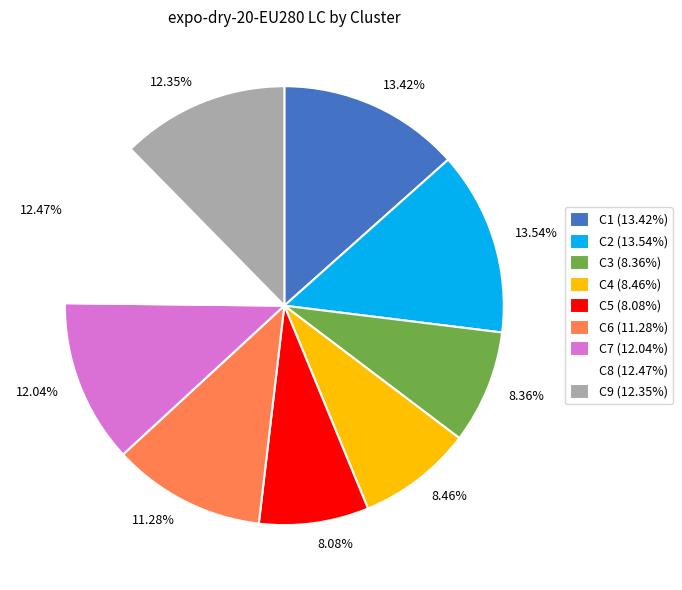

Is there a majority slice in this chart?

No